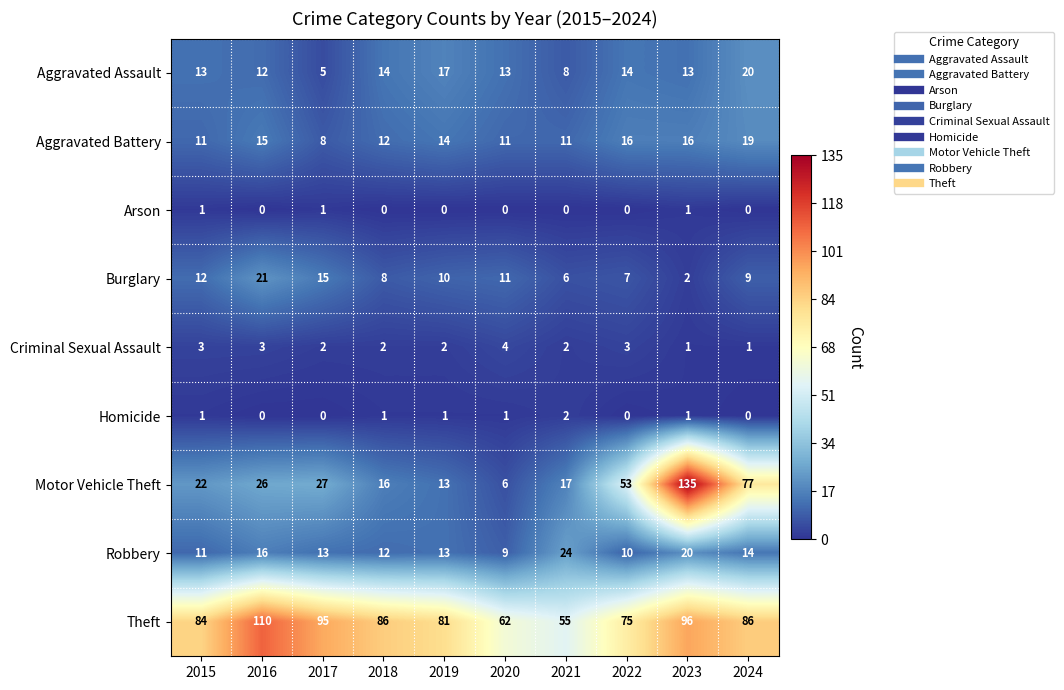

Rank the series by their maximum value, from lowest to highest.

Arson, Homicide, Criminal Sexual Assault, Aggravated Battery, Aggravated Assault, Burglary, Robbery, Theft, Motor Vehicle Theft